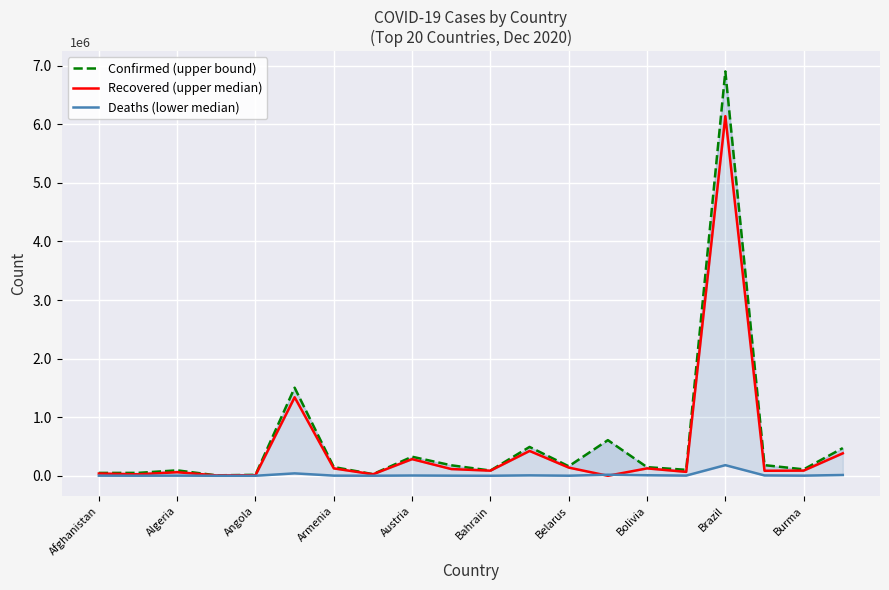

The value of Recovered (upper median) at Afghanistan is 54369. True or false?

False